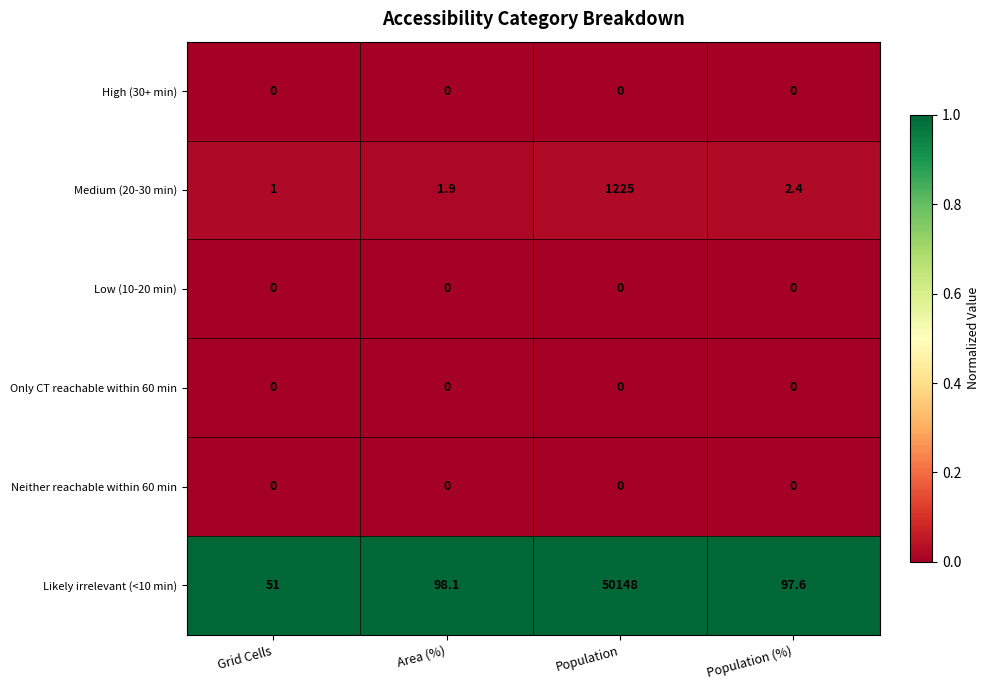

Which category has the highest value across all series?

Population